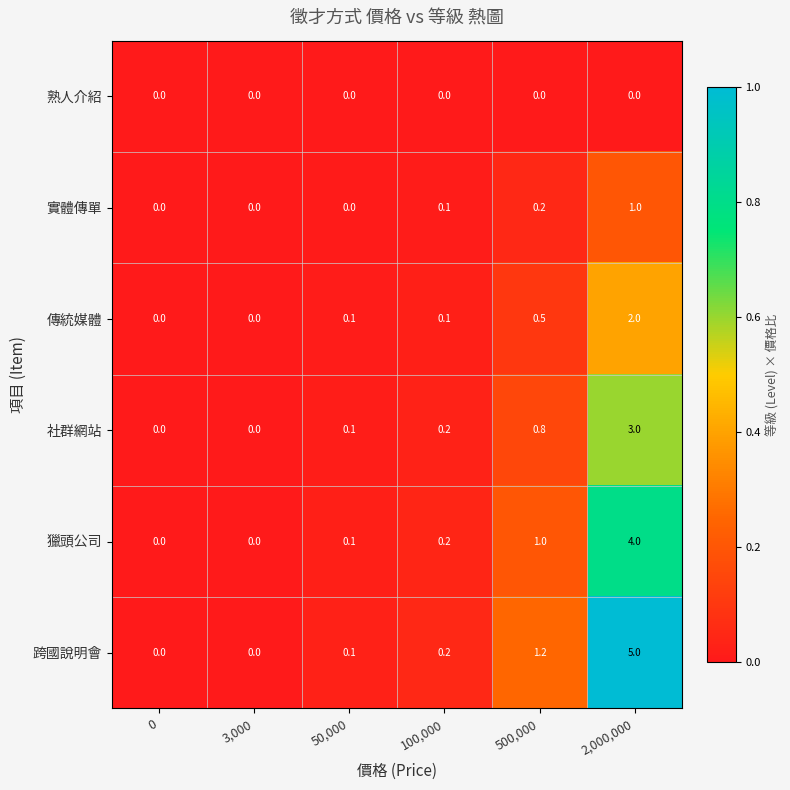

How many data points in 獵頭公司 are above 0?

4